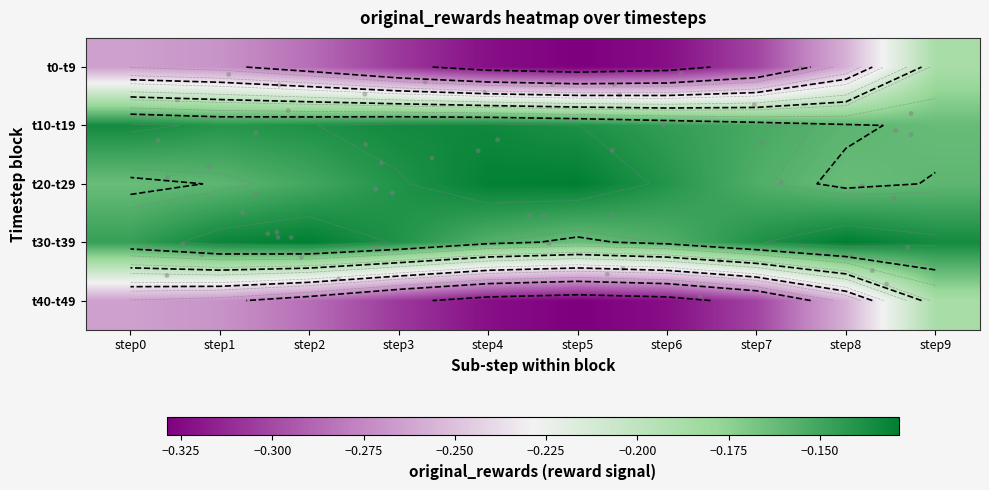

What is the smallest value displayed?

-0.3